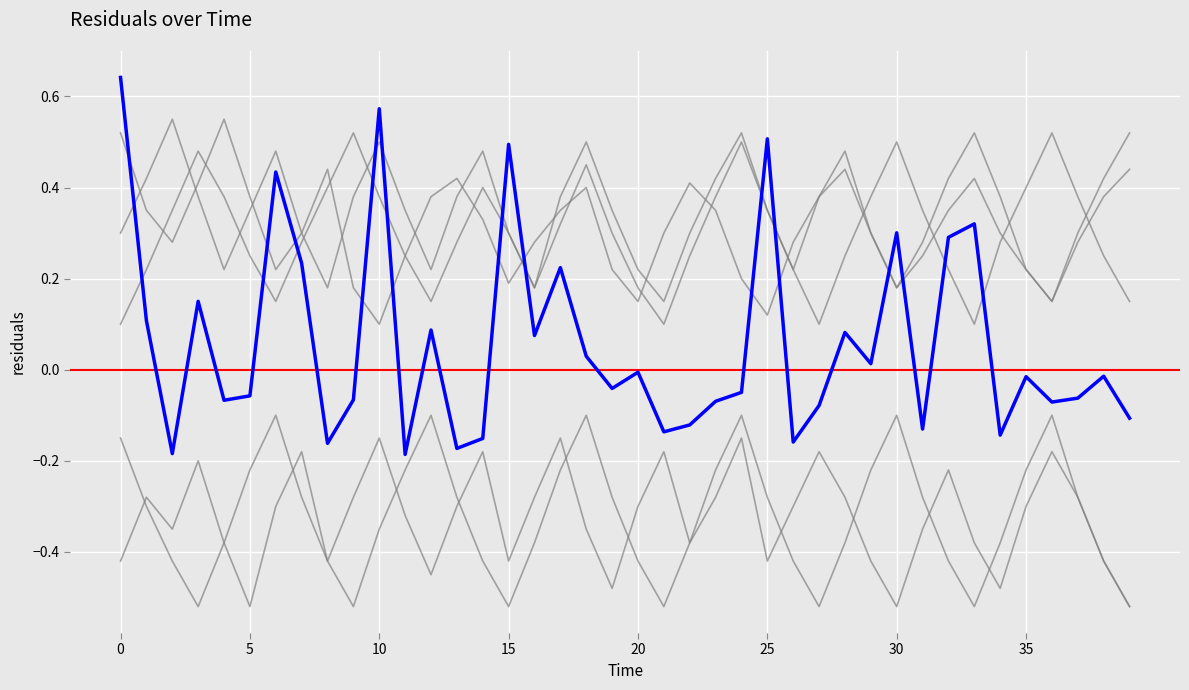

What is the value of the bg_line_3 point at the 16th from the left?

0.3